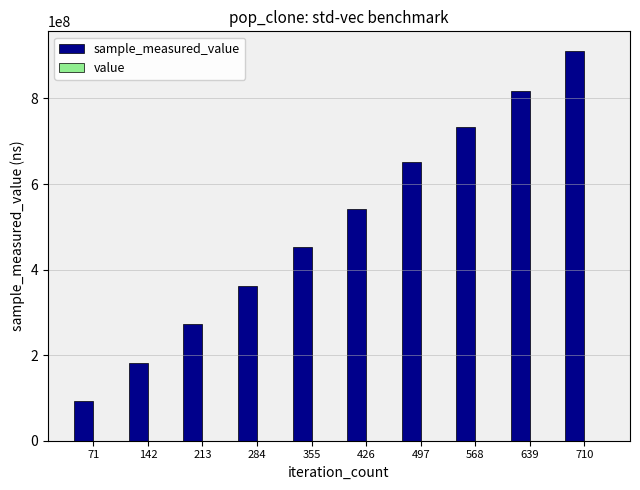

At which category is the sum across all series the highest?

710